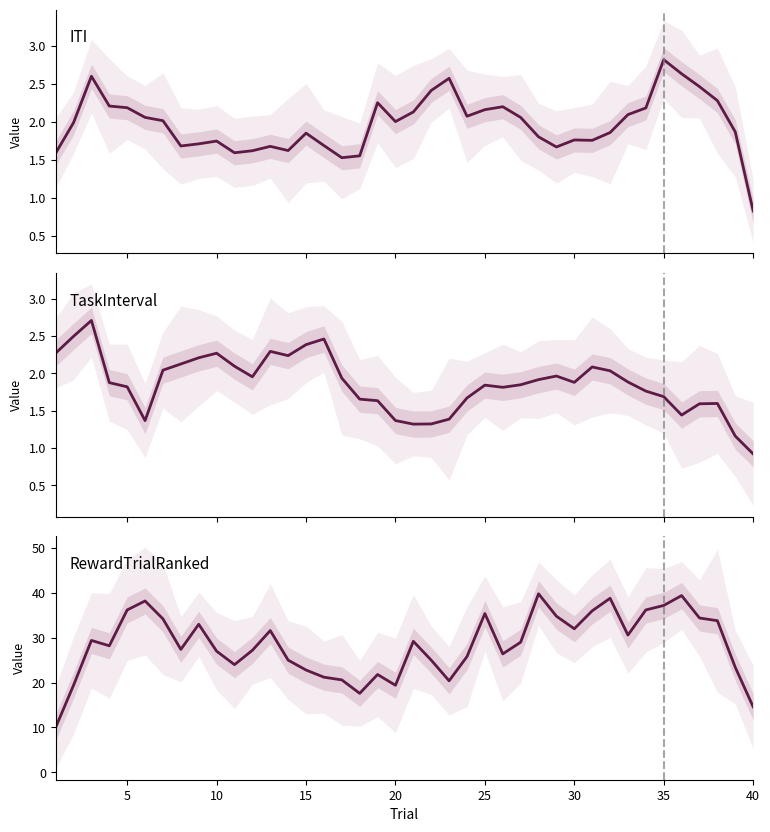

Reading left to right, list all the values displayed in this chart.

ITI: 1.6	2.0	2.6	2.2	2.2	2.1	2.0	1.7	1.7	1.7	1.6	1.6	1.7	1.6	1.9	1.7	1.5	1.6	2.3	2.0	2.1	2.4	2.6	2.1	2.2	2.2	2.1	1.8	1.7	1.8	1.8	1.9	2.1	2.2	2.8	2.6	2.5	2.3	1.9	0.8
TaskInterval: 2.3	2.5	2.7	1.9	1.8	1.4	2.0	2.1	2.2	2.3	2.1	2.0	2.3	2.2	2.4	2.5	1.9	1.7	1.6	1.4	1.3	1.3	1.4	1.7	1.8	1.8	1.8	1.9	2.0	1.9	2.1	2.0	1.9	1.8	1.7	1.4	1.6	1.6	1.2	0.9
RewardTrialRanked: 10.0	19.4	29.4	28.2	36.2	38.2	34.2	27.4	33.0	27.0	24.0	27.2	31.6	25.0	22.8	21.2	20.6	17.6	21.8	19.4	29.2	25.0	20.4	25.8	35.4	26.4	29.0	39.8	34.8	32.0	36.0	38.8	30.6	36.2	37.2	39.4	34.4	33.8	23.4	14.6